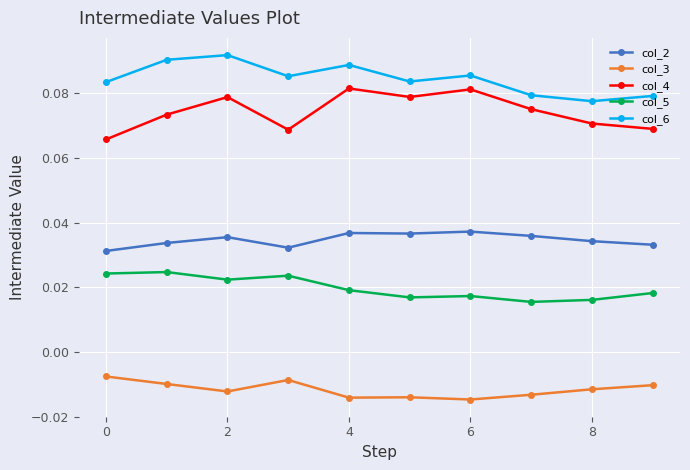

Rank the series by their maximum value, from lowest to highest.

col_3, col_5, col_2, col_4, col_6